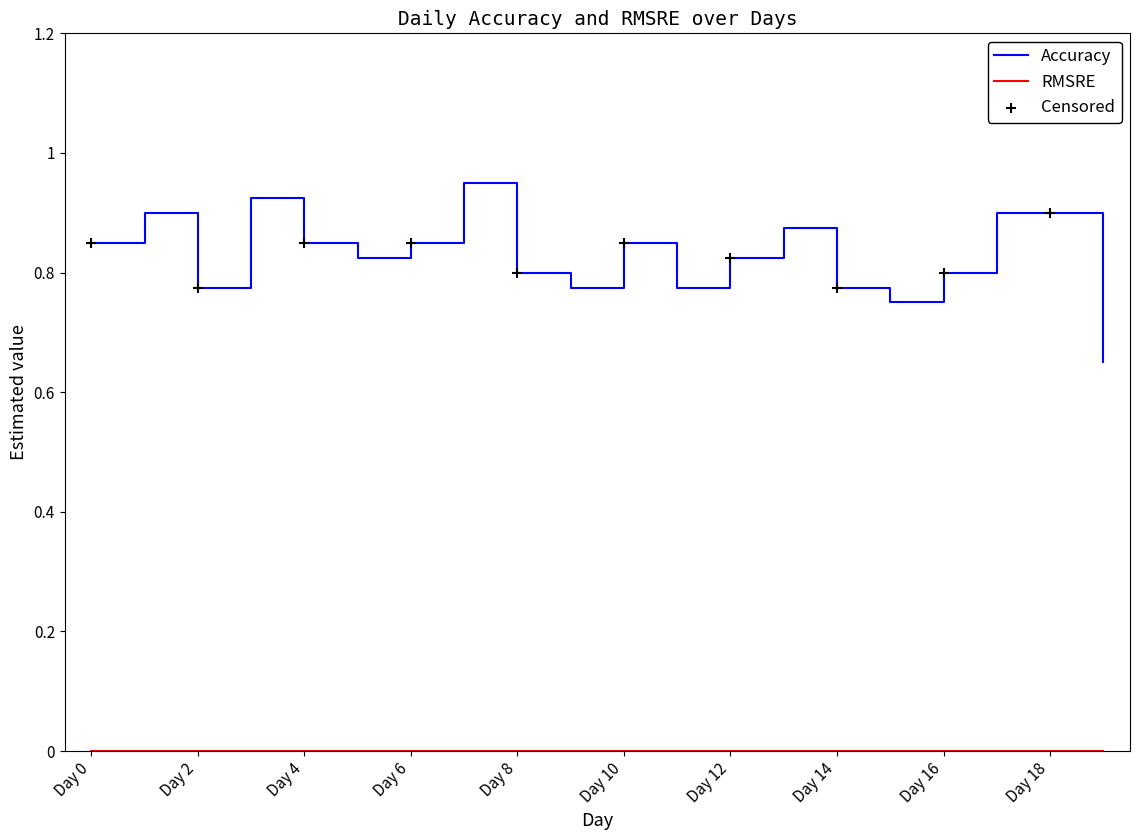

Which series has the widest spread of values?

Accuracy